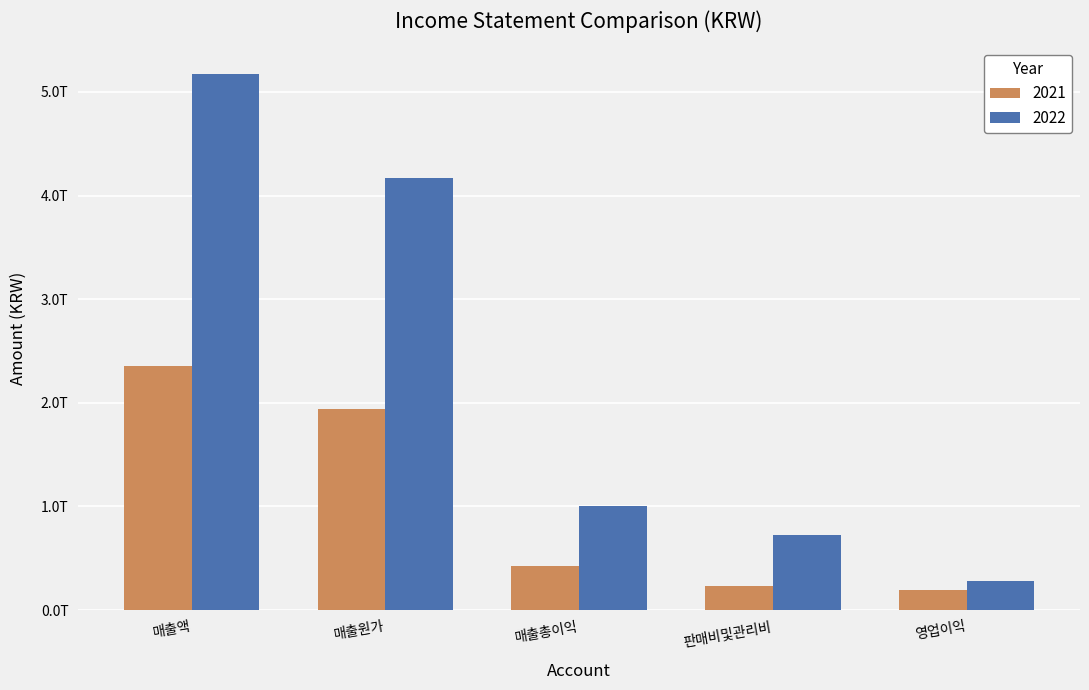

Does the chart contain stacked bars?

No